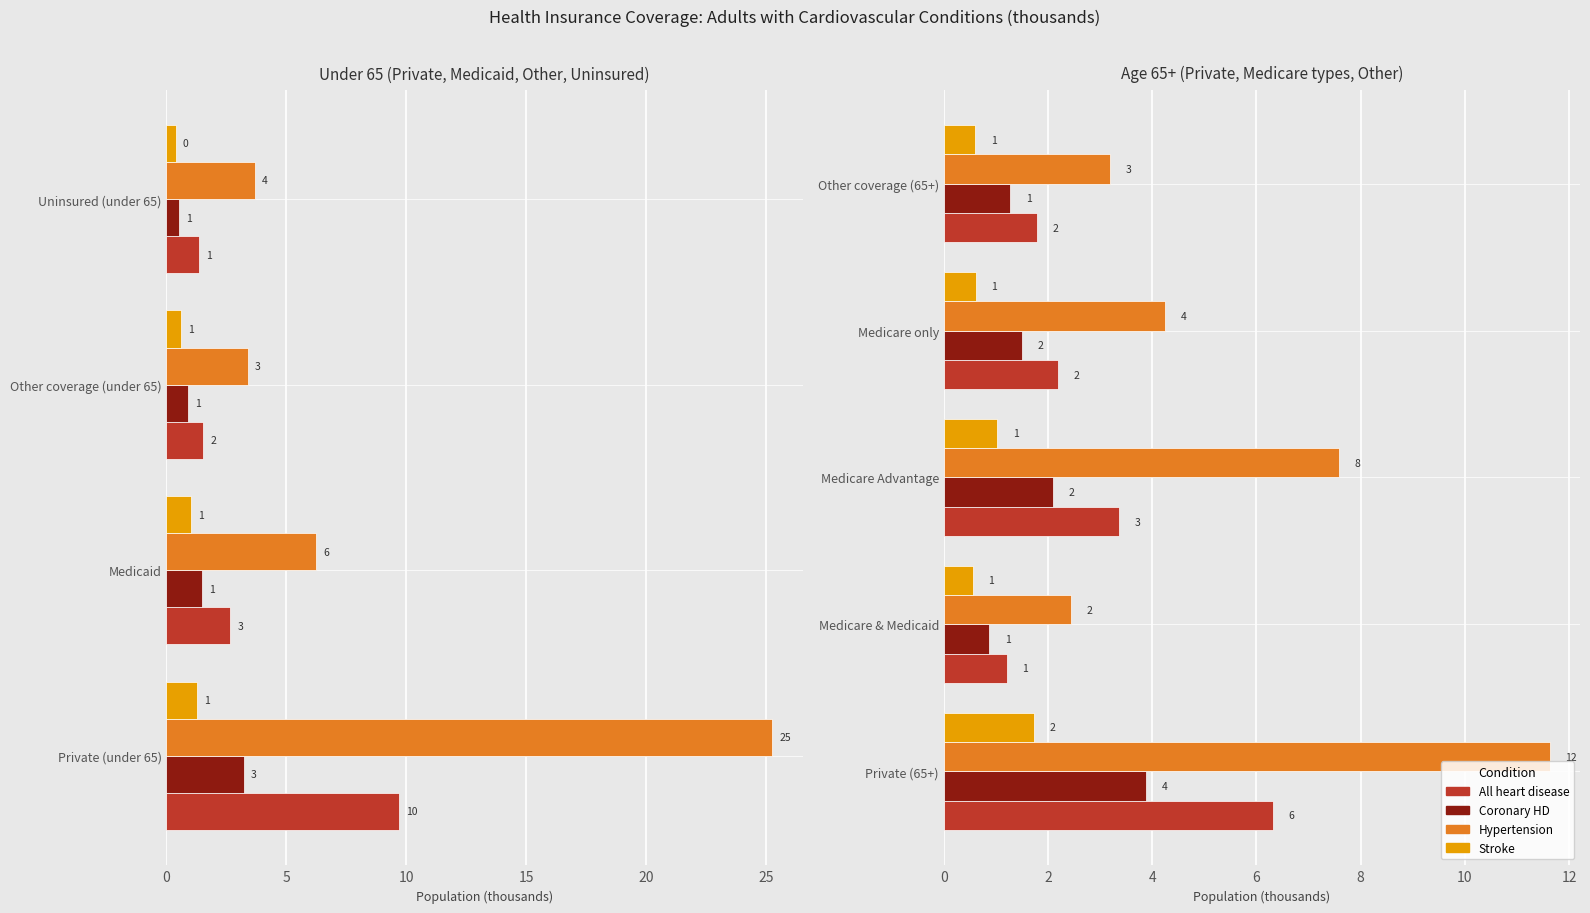

Between Private (65+) and Medicare & Medicaid, which series saw the biggest shift?

Hypertension